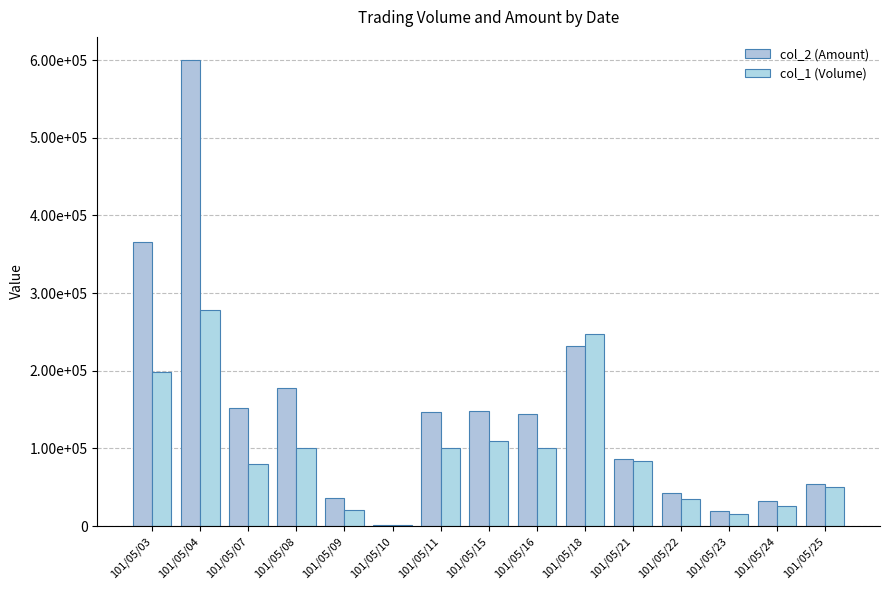

What is the difference between the maximum and second lowest values in the col_2 (Amount) series?

580140